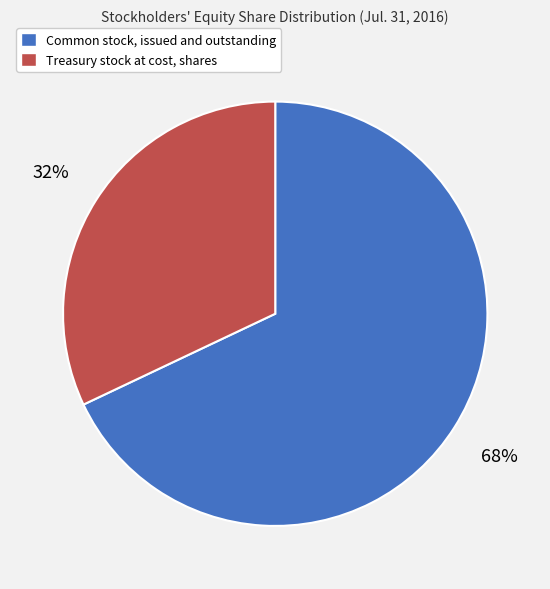

Which slice represents more than half of the pie?

Common stock, issued and outstanding